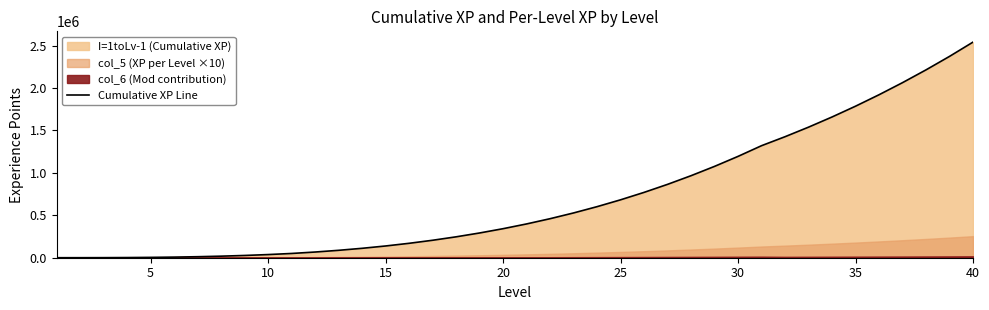

What is the maximum value for Cumulative XP Line?

2540230